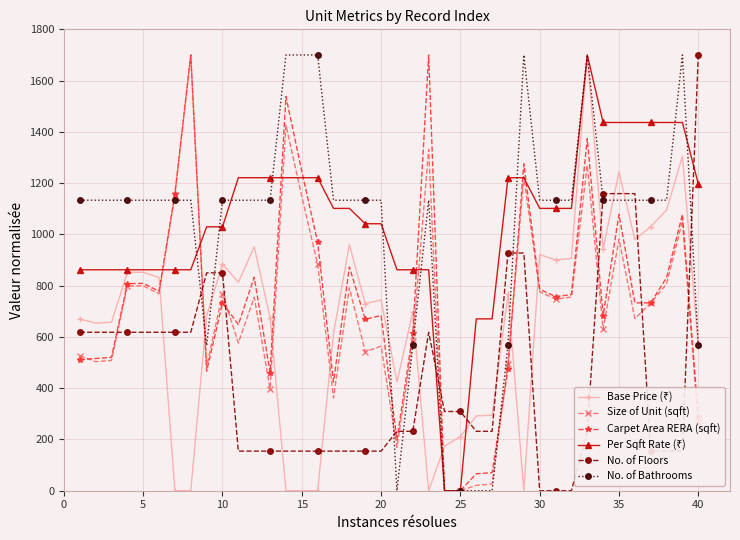

Does the chart have visible grid lines?

Yes